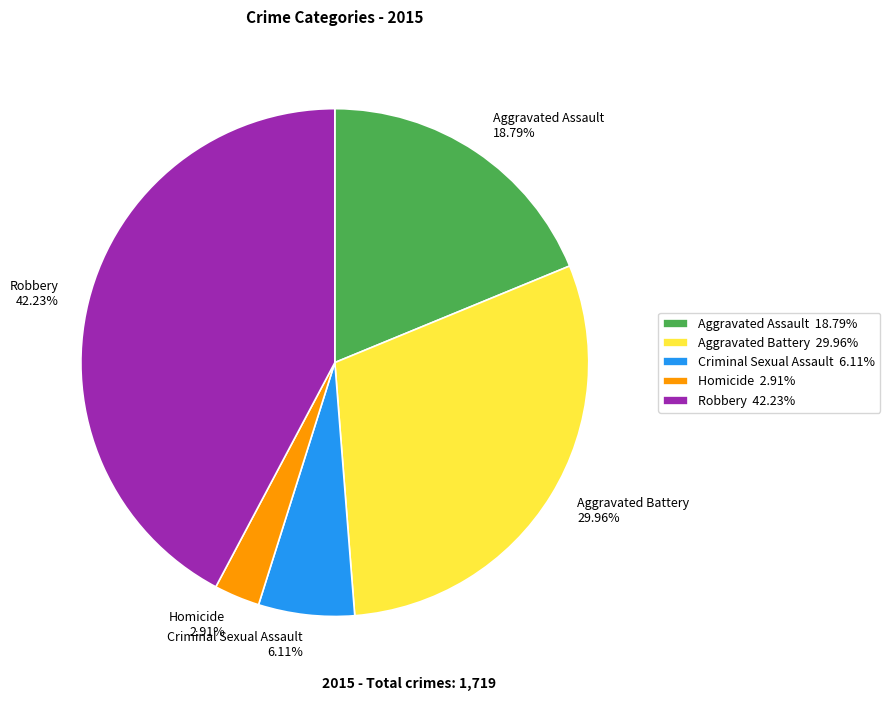

Rank the categories by value from lowest to highest.

Homicide, Criminal Sexual Assault, Aggravated Assault, Aggravated Battery, Robbery